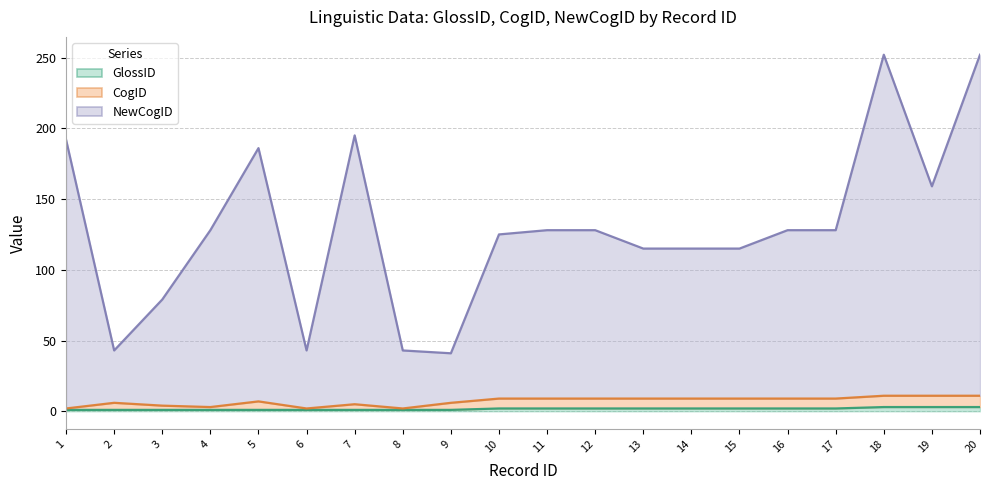

The value of NewCogID at 2 is 9. True or false?

False